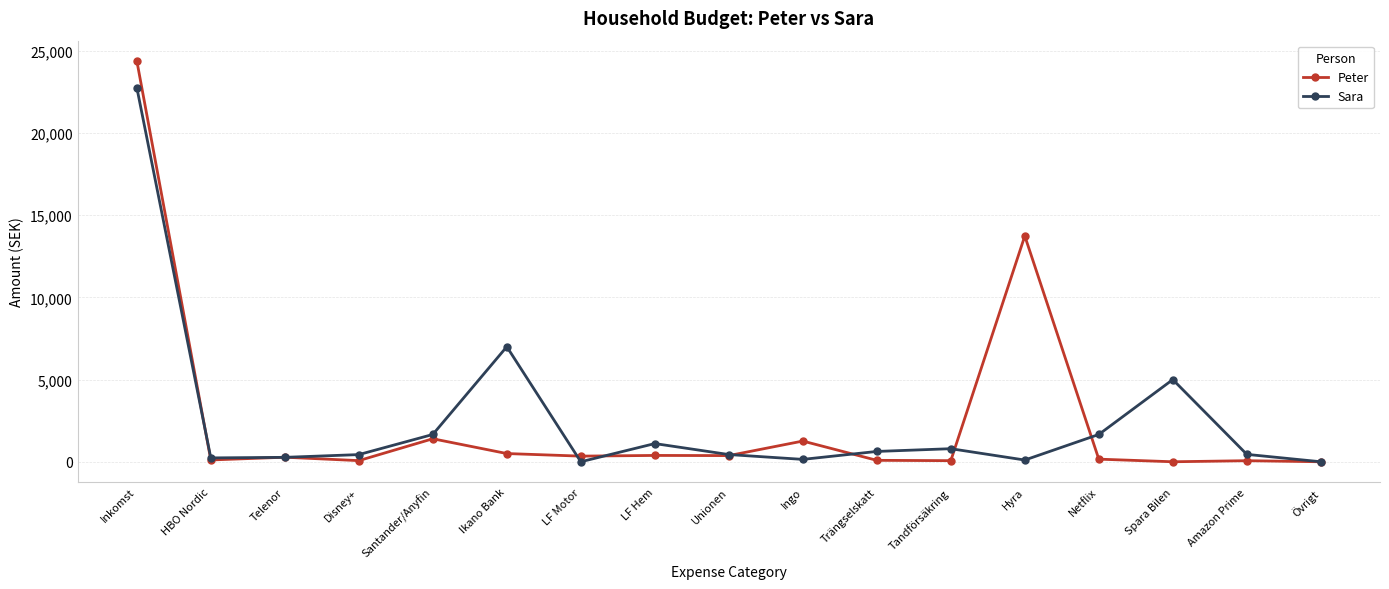

Is the value of Sara at Amazon Prime greater than the value of Peter at Inkomst?

No